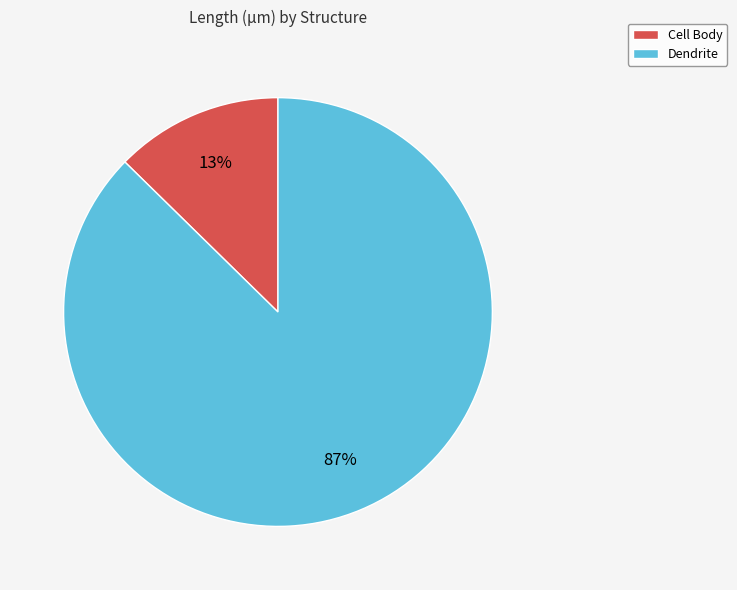

What is the majority slice?

Dendrite